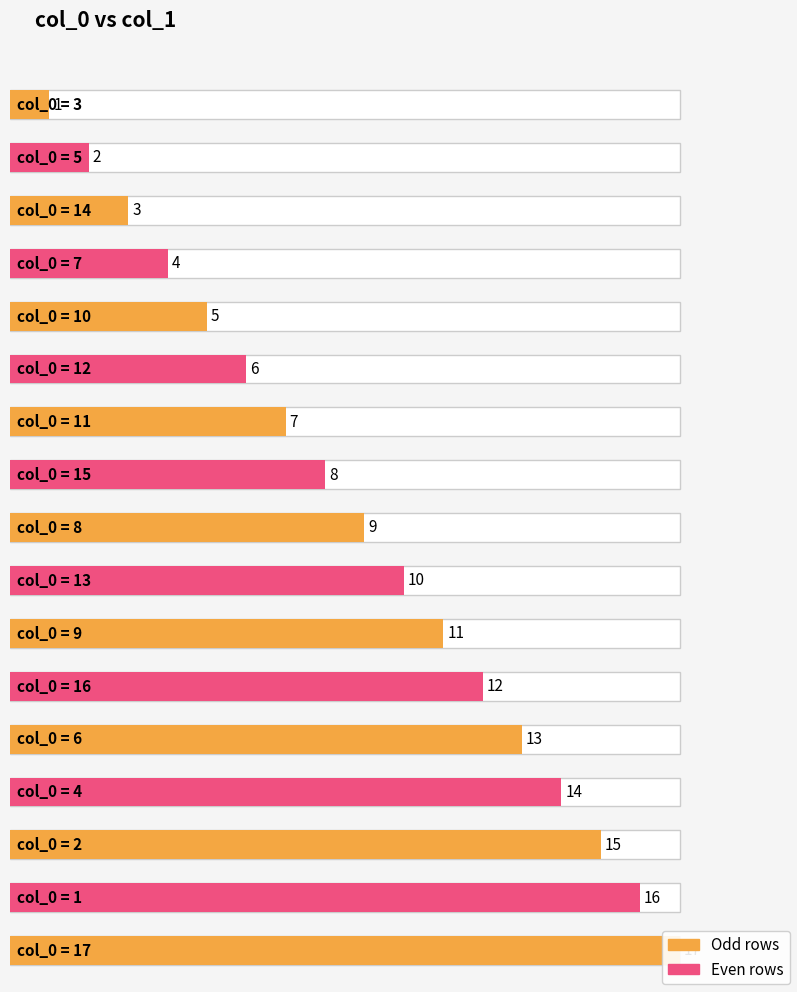

What is the label of the 15th bar from the right?

14